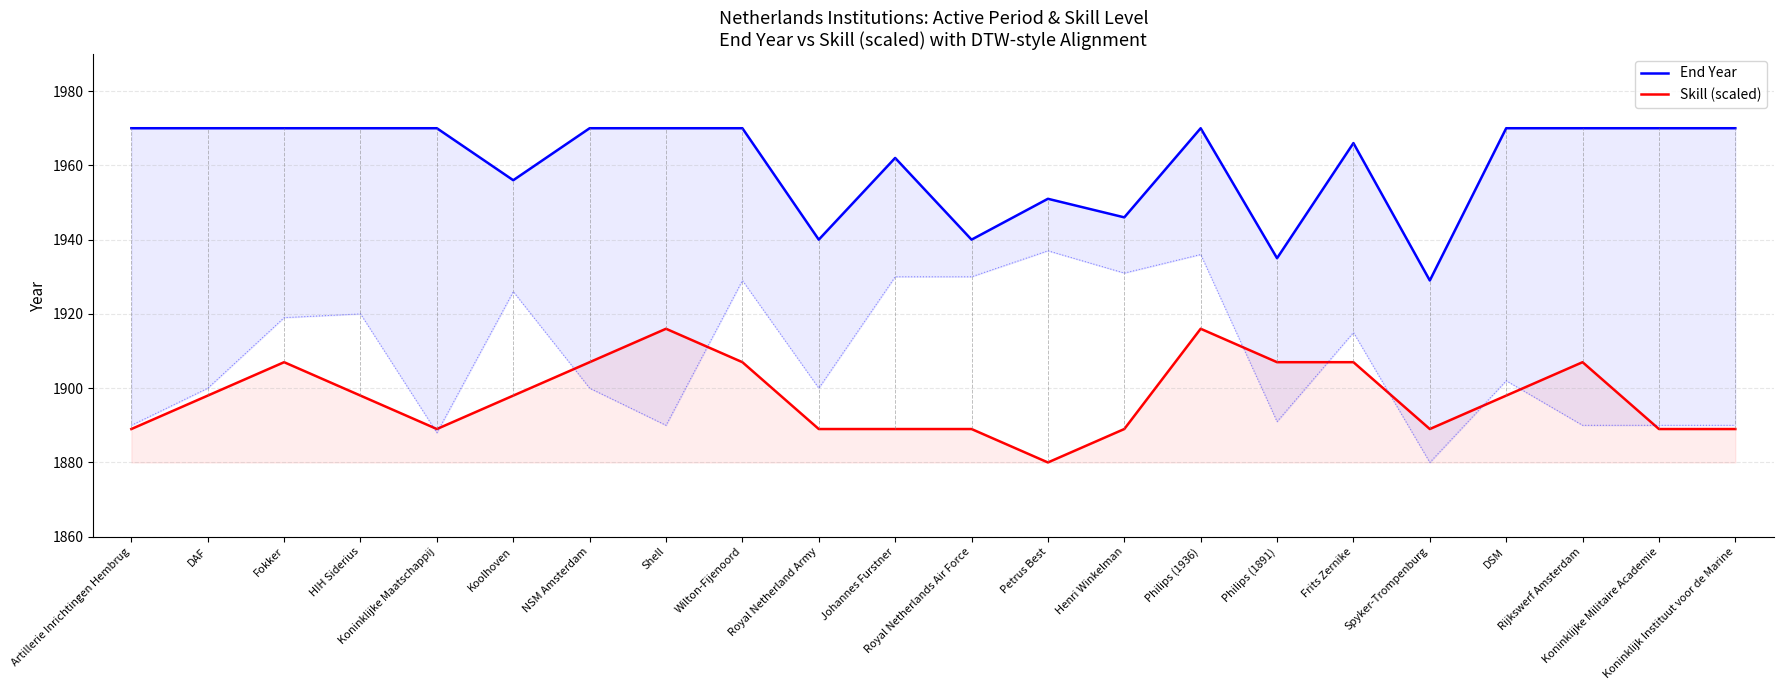

Is it true that Skill (scaled) equals 2698 at Frits Zernike?

False